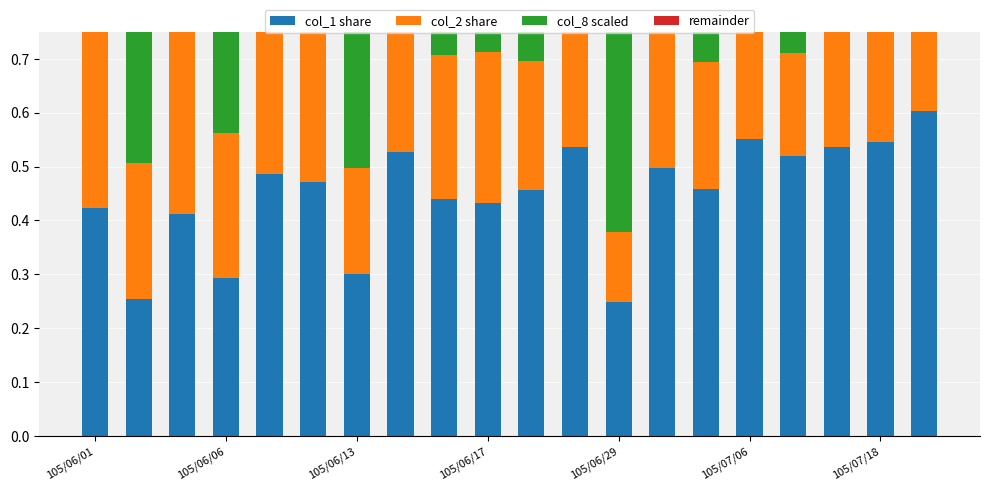

How many bars are there in each group?

4